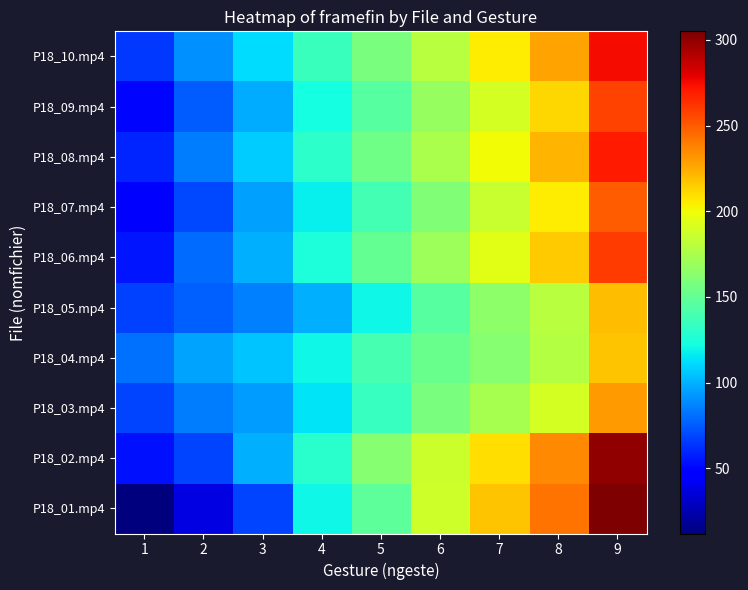

List the series in order of their peak value, highest first.

P18_01.mp4, P18_02.mp4, P18_10.mp4, P18_08.mp4, P18_06.mp4, P18_09.mp4, P18_07.mp4, P18_03.mp4, P18_05.mp4, P18_04.mp4